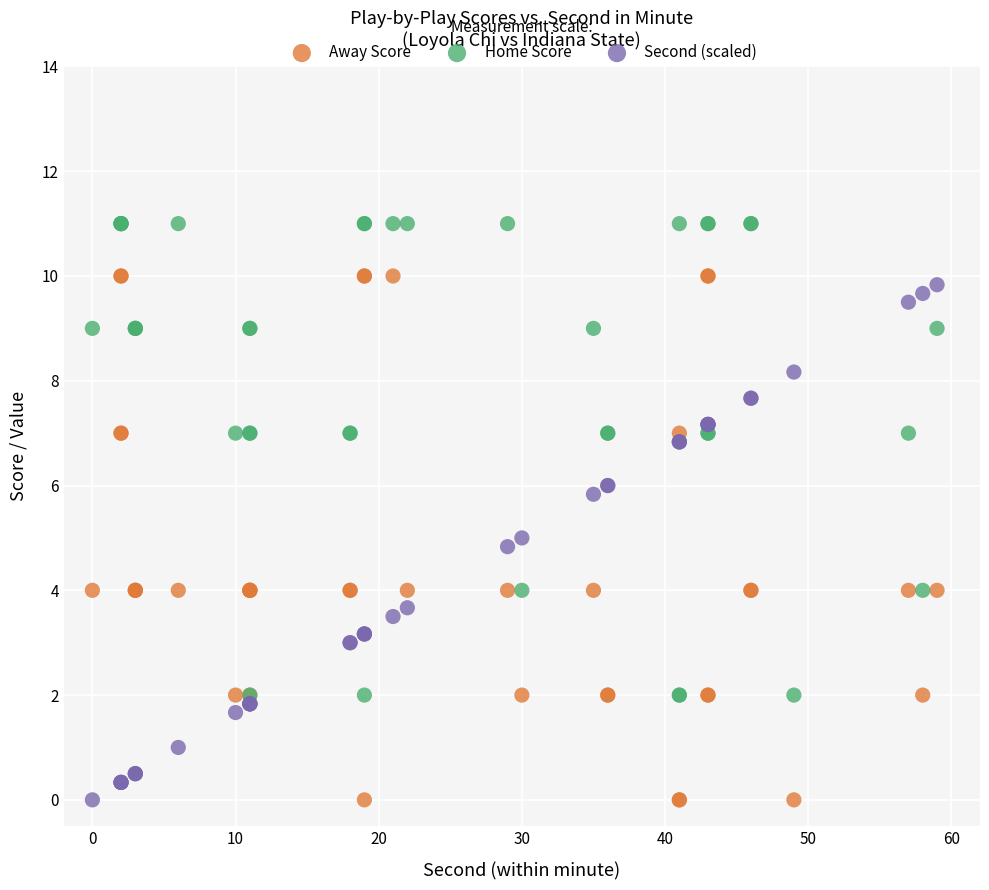

What are all the series names shown in the legend?

Away Score, Home Score, Second (scaled)